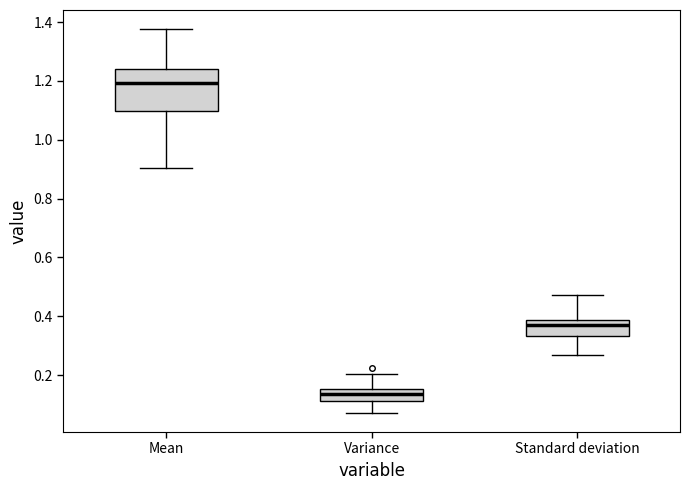

Which box's median line is the highest?

Mean